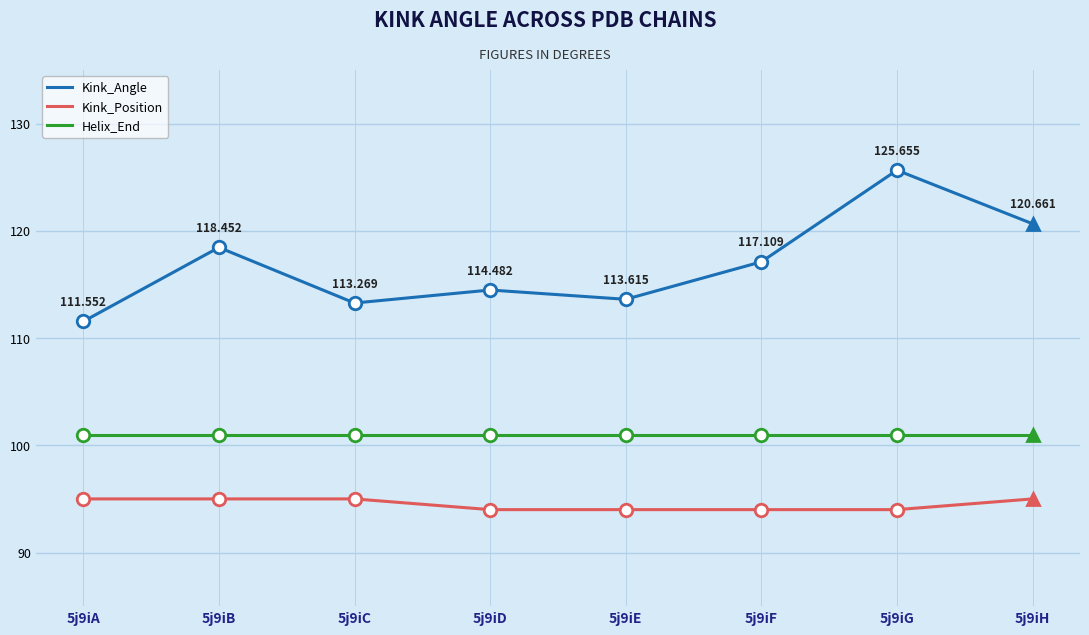

How many lines are shown in the chart?

3